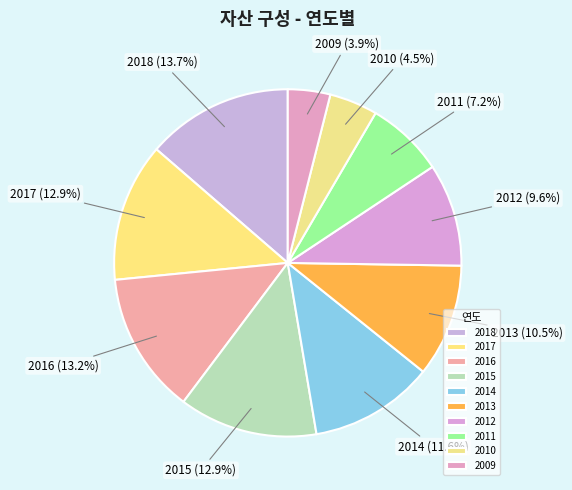

Does 2011 account for over 50% of the chart?

No